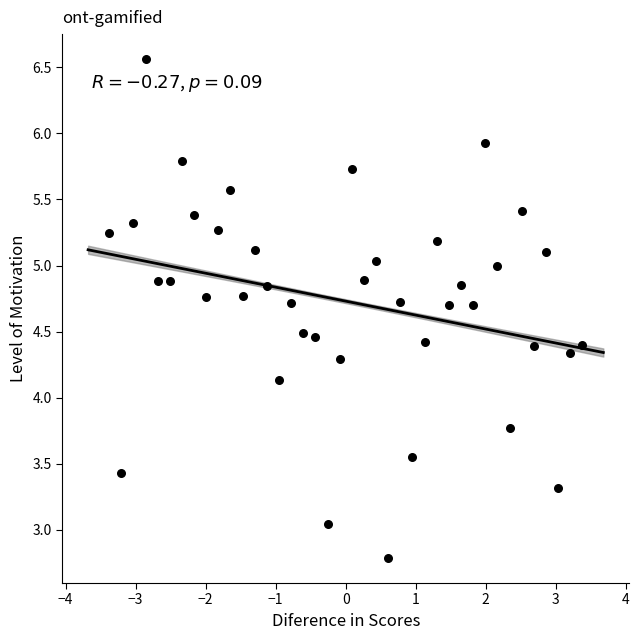

What is the range of X values (max minus min)?

6.8